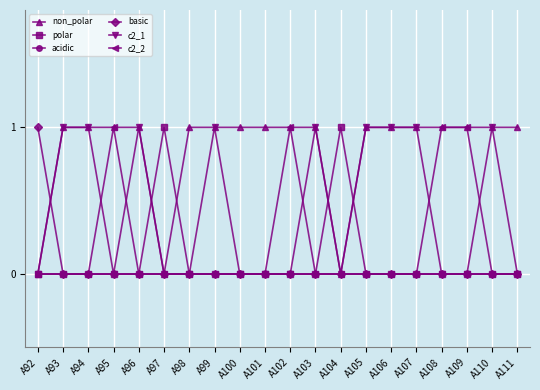

What is the sum of all c2_2 values?

4